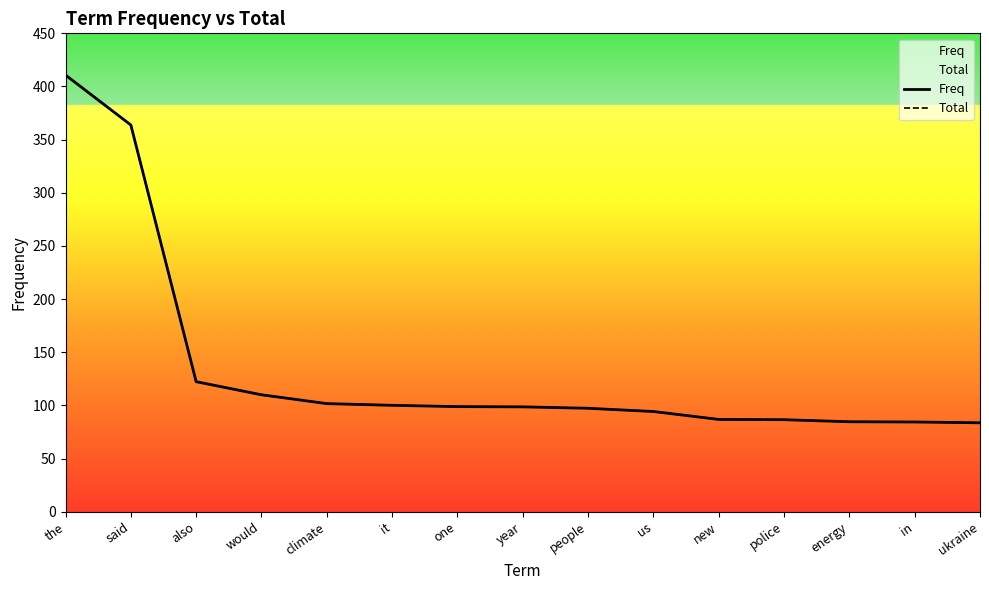

What is the average value of the Total series?

134.9